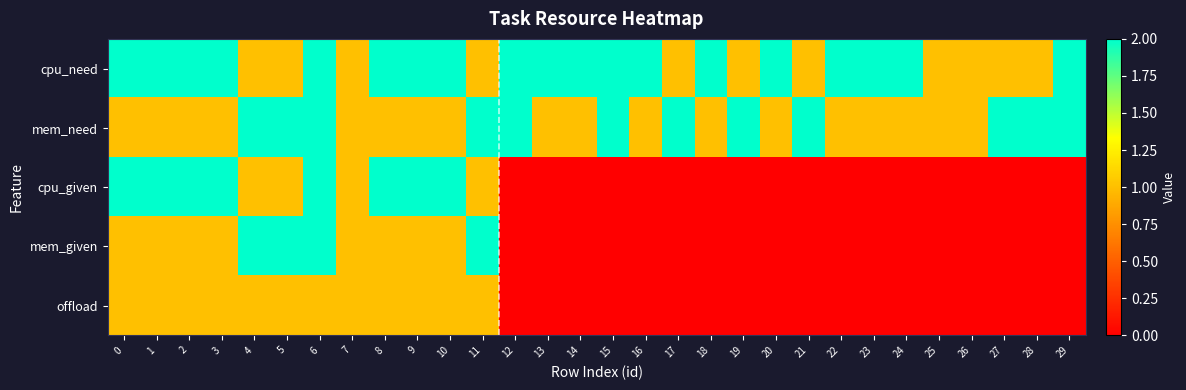

Between 21 and 26, which series saw the biggest shift?

mem_need